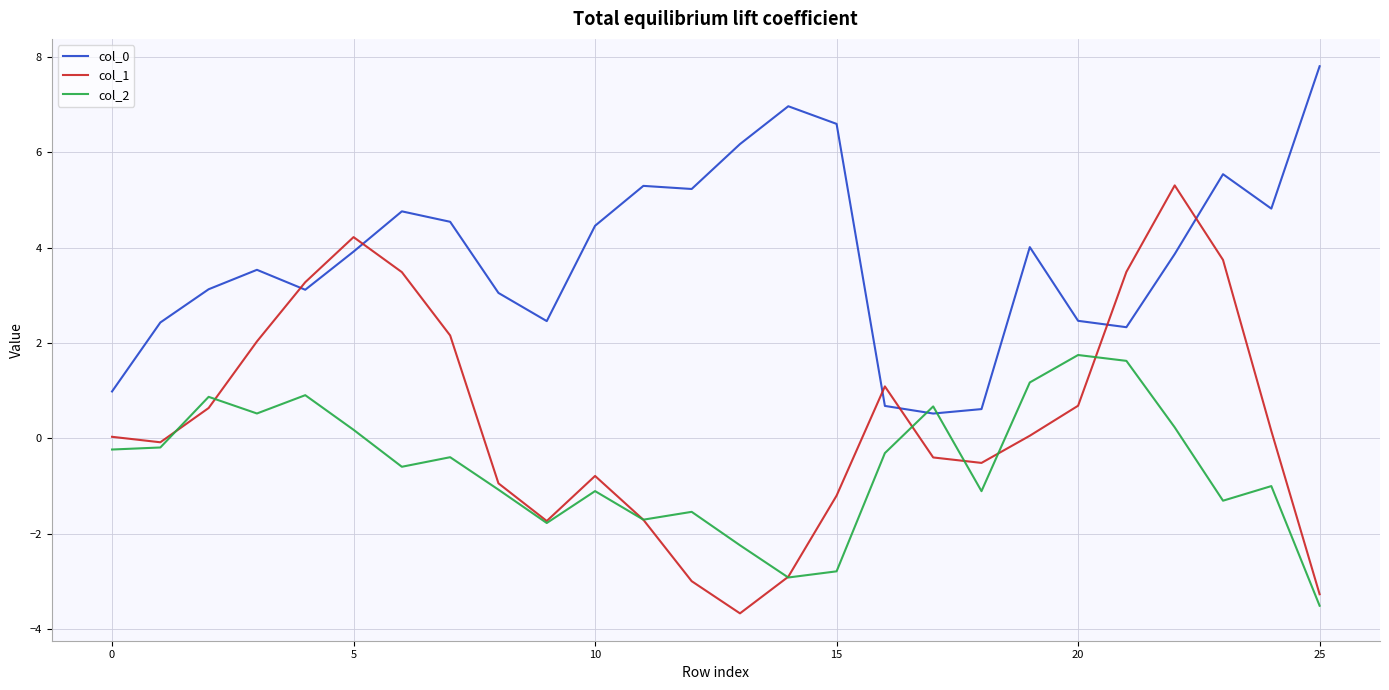

True or false: col_1 and col_0 cross at least once.

True